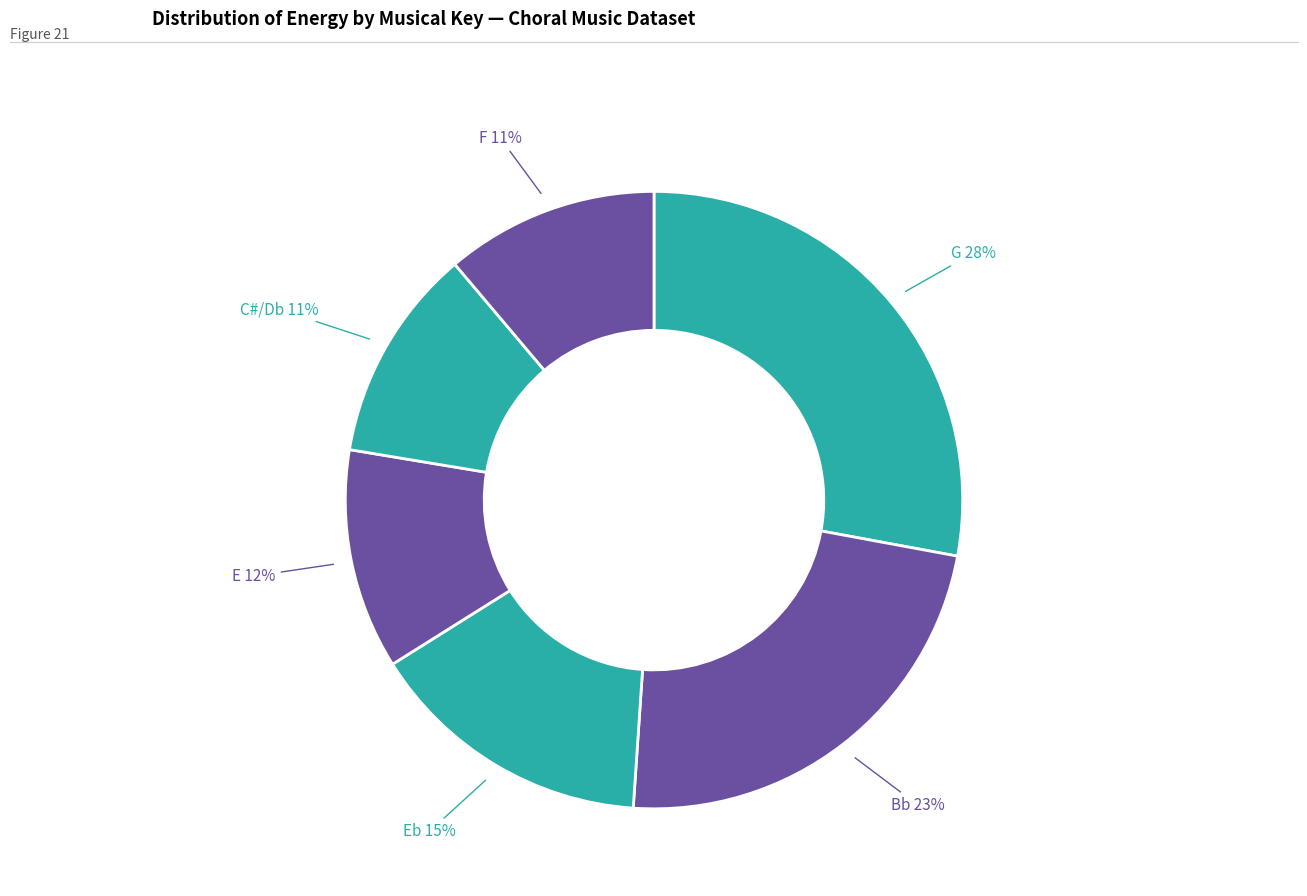

How many segments does this pie chart have?

6